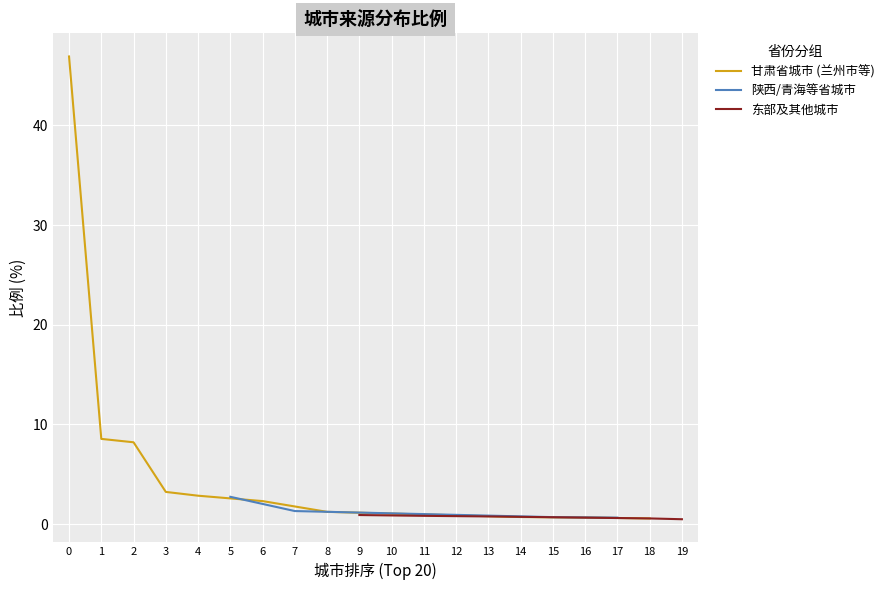

Between which two adjacent categories do 其他省城市 and 甘肃省城市 first intersect?

8 and 9